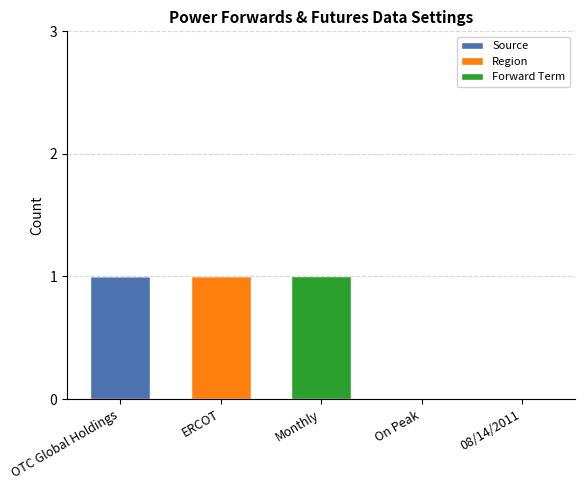

Reading left to right, transcribe the values for Source.

OTC Global Holdings=1	ERCOT=0	Monthly=0	On Peak=0	08/14/2011=0